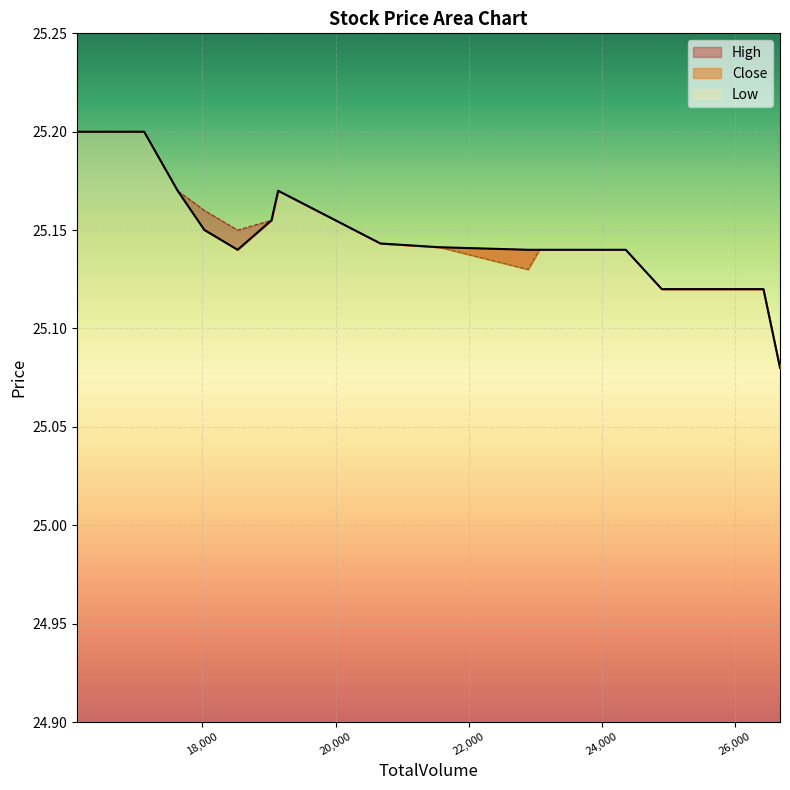

How many lines are shown in the chart?

3